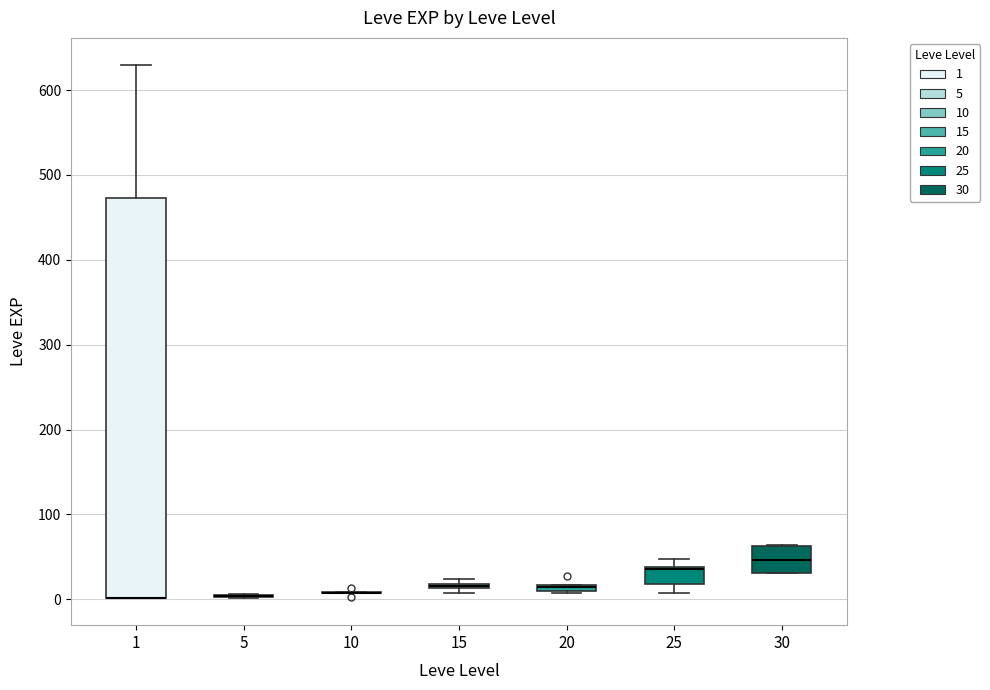

Which box is the tallest, from its lower edge to its upper edge?

1